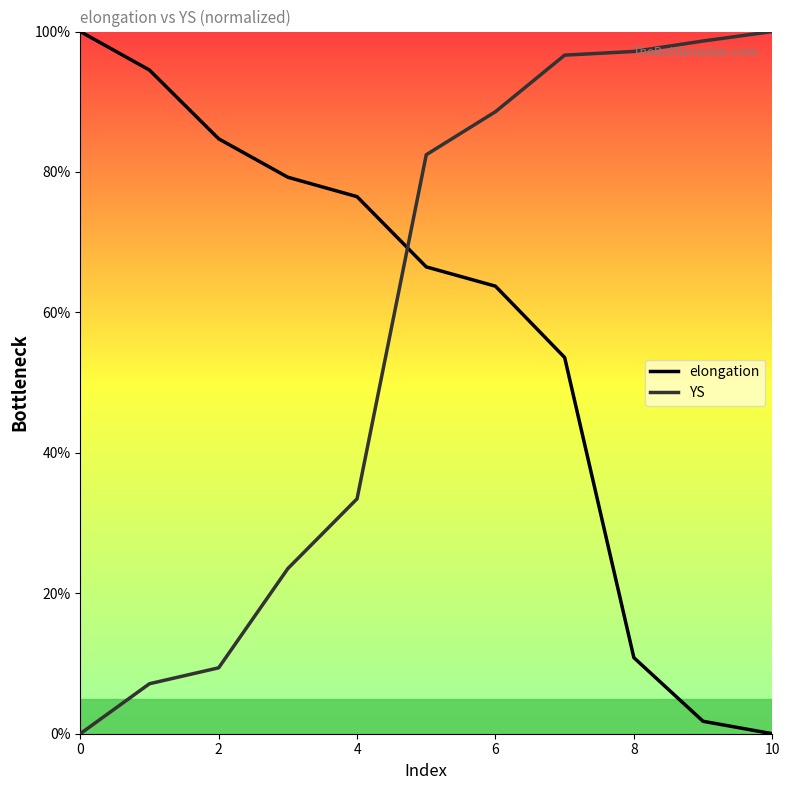

Between 2 and 10, which series saw the biggest shift?

YS